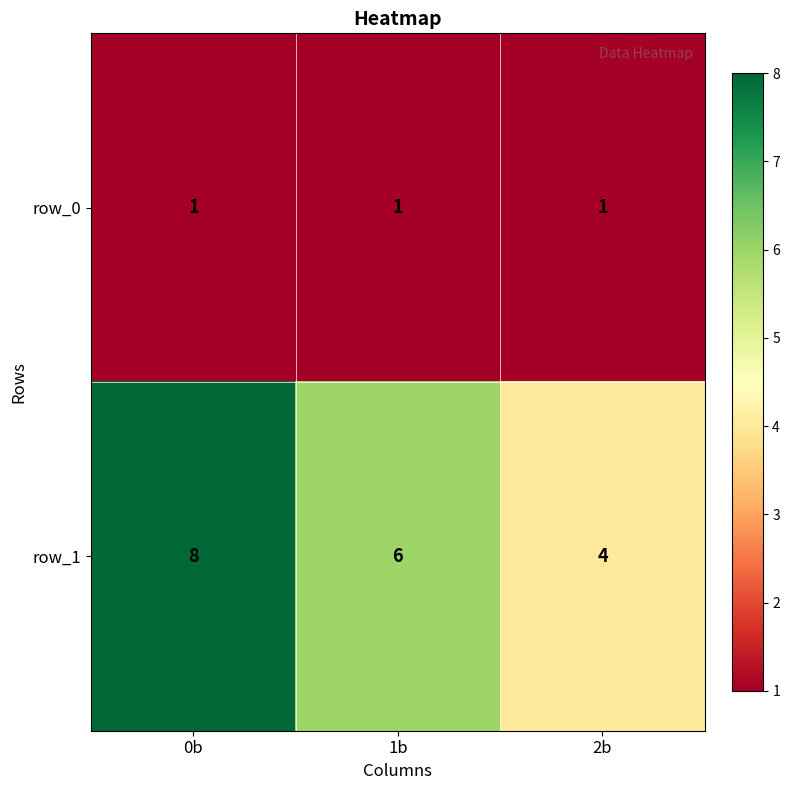

Reading left to right, transcribe all the data shown in this chart.

row_0: 1	1	1
row_1: 8	6	4